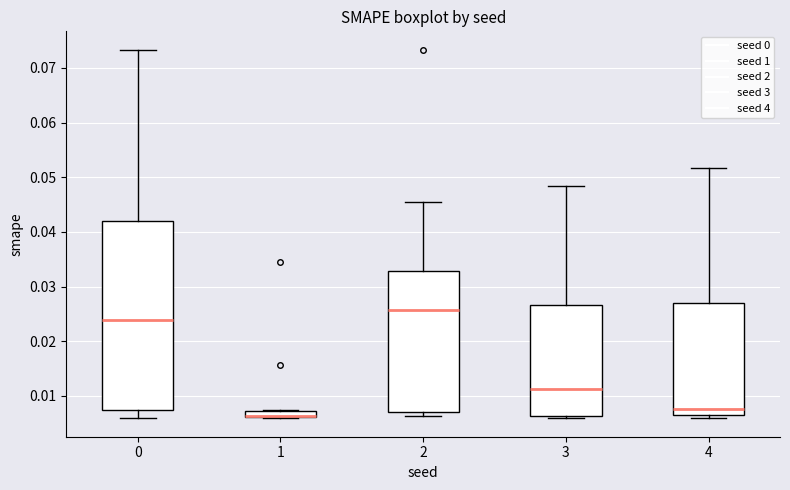

Where is the upper edge of the box at x = 1 on the y-axis? The values are not printed on the chart, so give them approximately, as read against the axis.

0.007